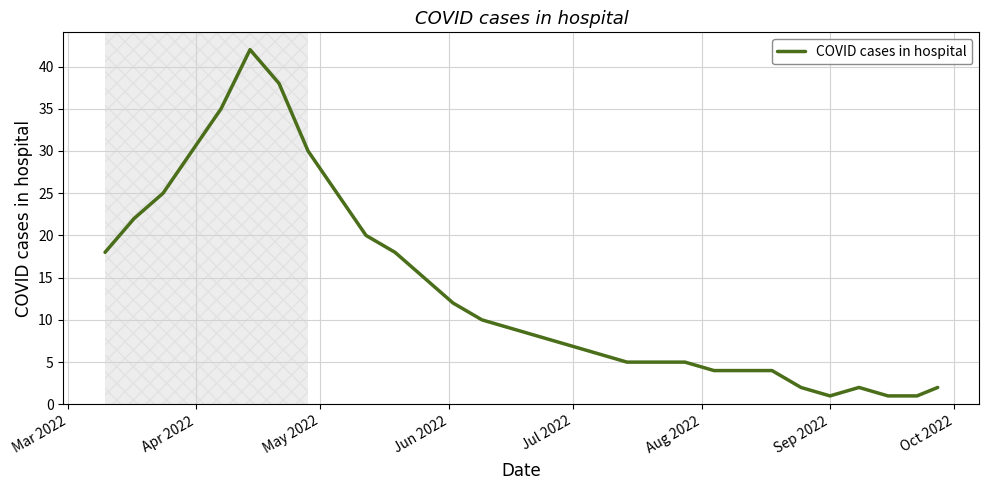

What is the difference between the maximum and minimum values?

41